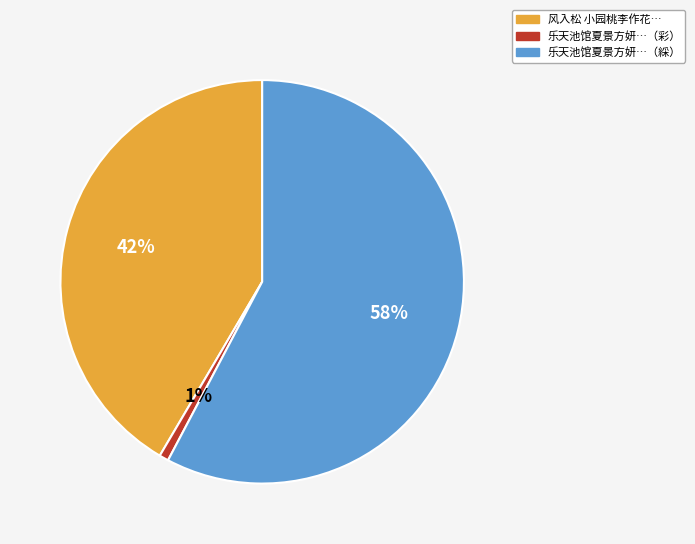

Between 乐天池馆夏景方妍…（彩） and 风入松 小园桃李作花…, which is larger?

风入松 小园桃李作花…